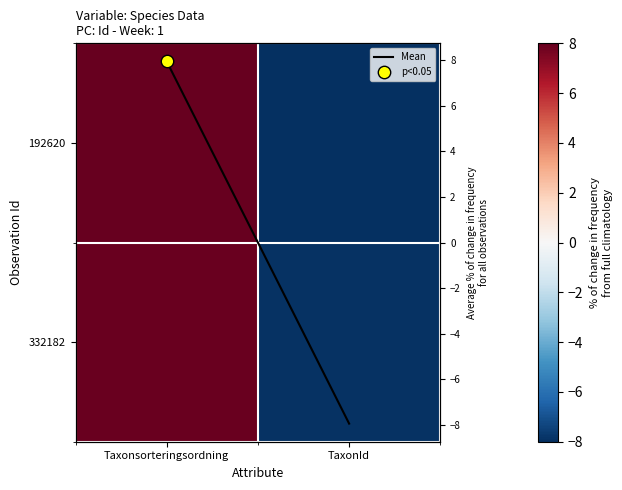

What is the difference between the Mean values at TaxonId and Taxonsorteringsordning?

15.9